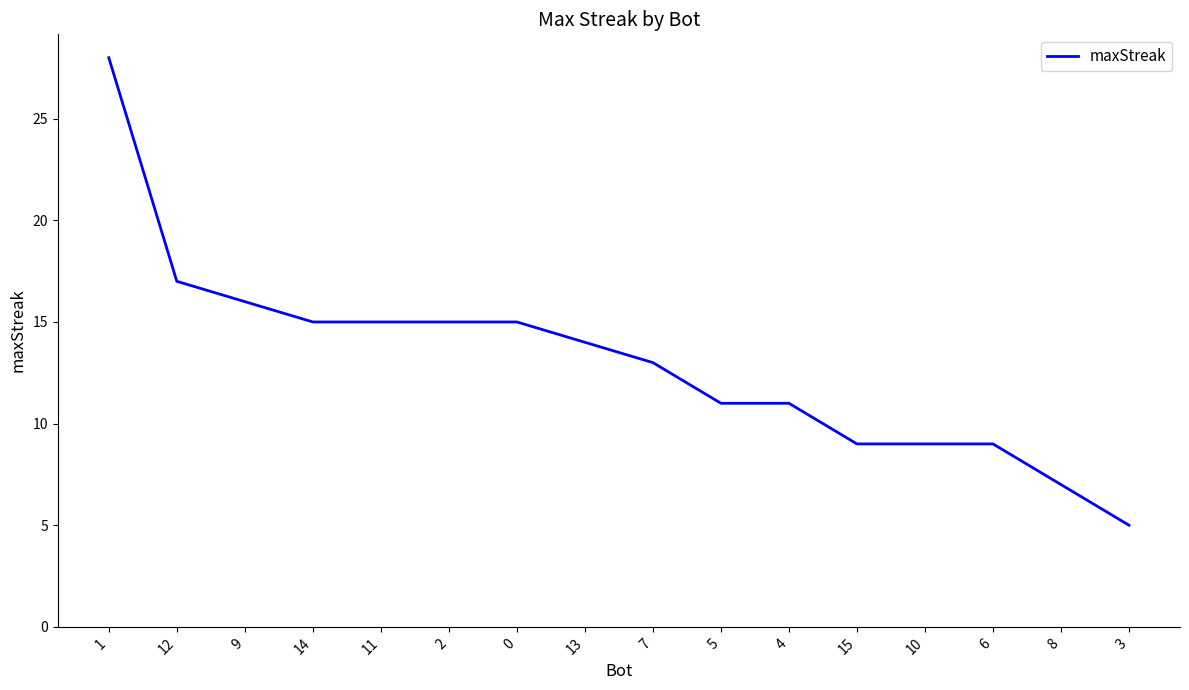

What is the change in value from 4 to 10?

-2